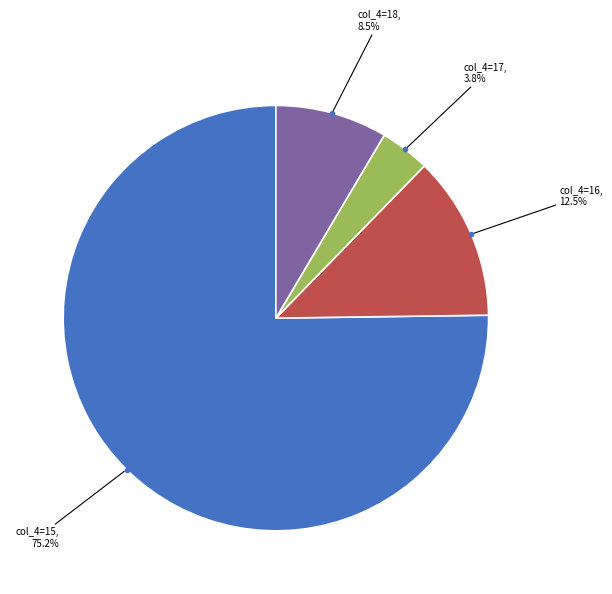

To the nearest percent, what is the difference between the largest and smallest slice percentages?

71%